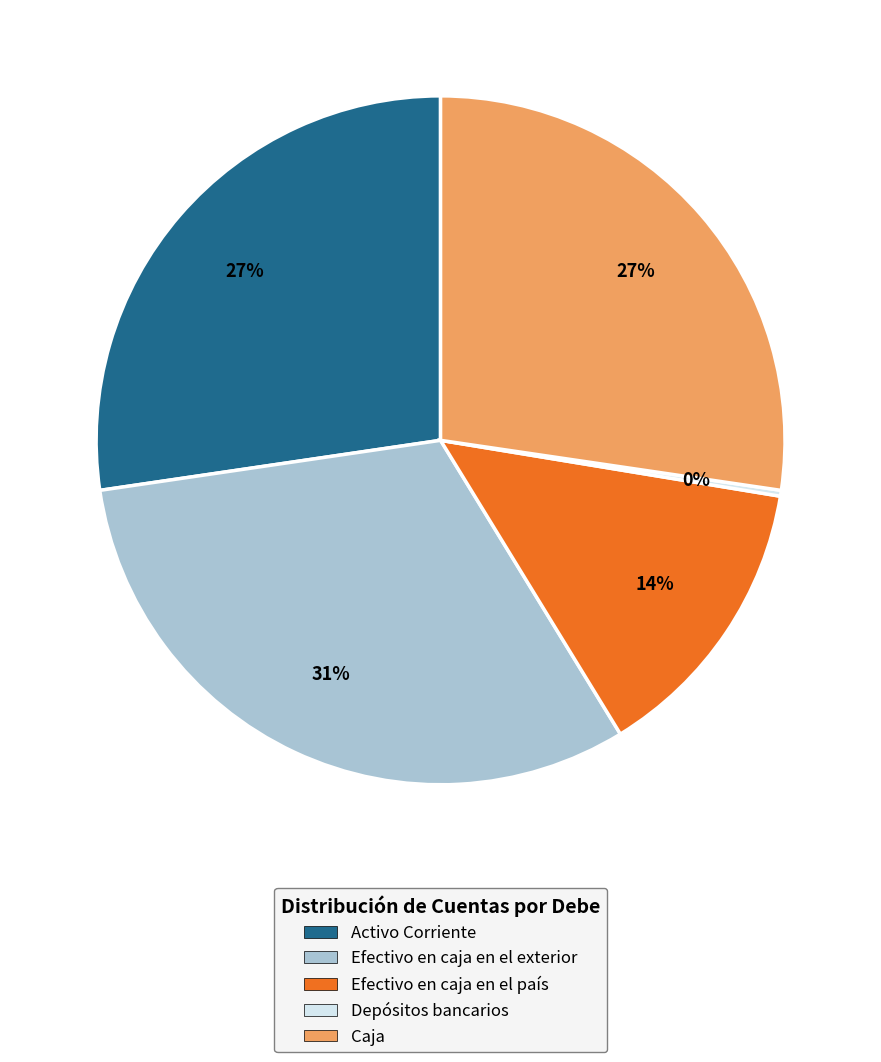

The Efectivo en caja en el país slice represents 20% of the pie. True or false?

False